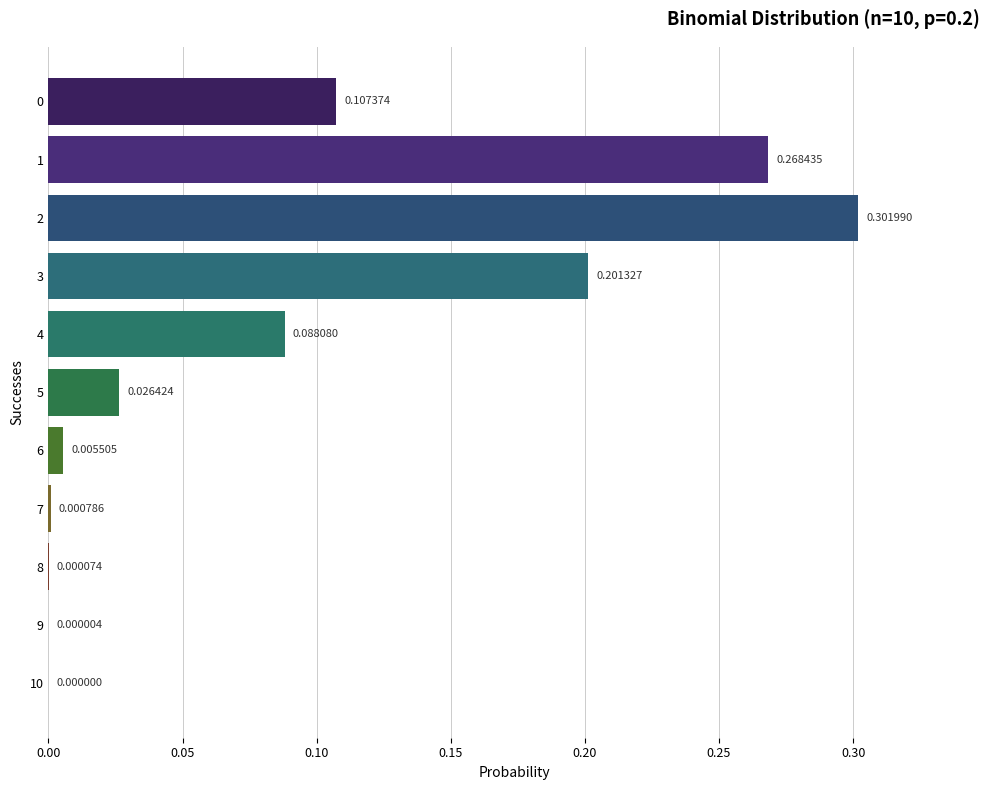

Between 8 and 4, which is larger?

4